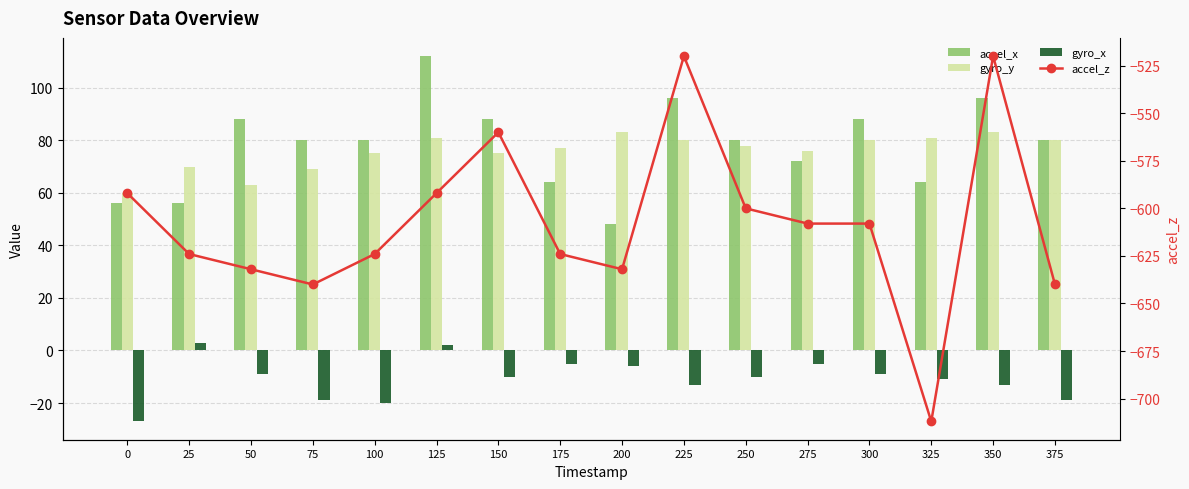

Rank the categories by gyro_x value from lowest to highest.

0, 100, 75, 375, 225, 350, 325, 150, 250, 50, 300, 200, 175, 275, 125, 25